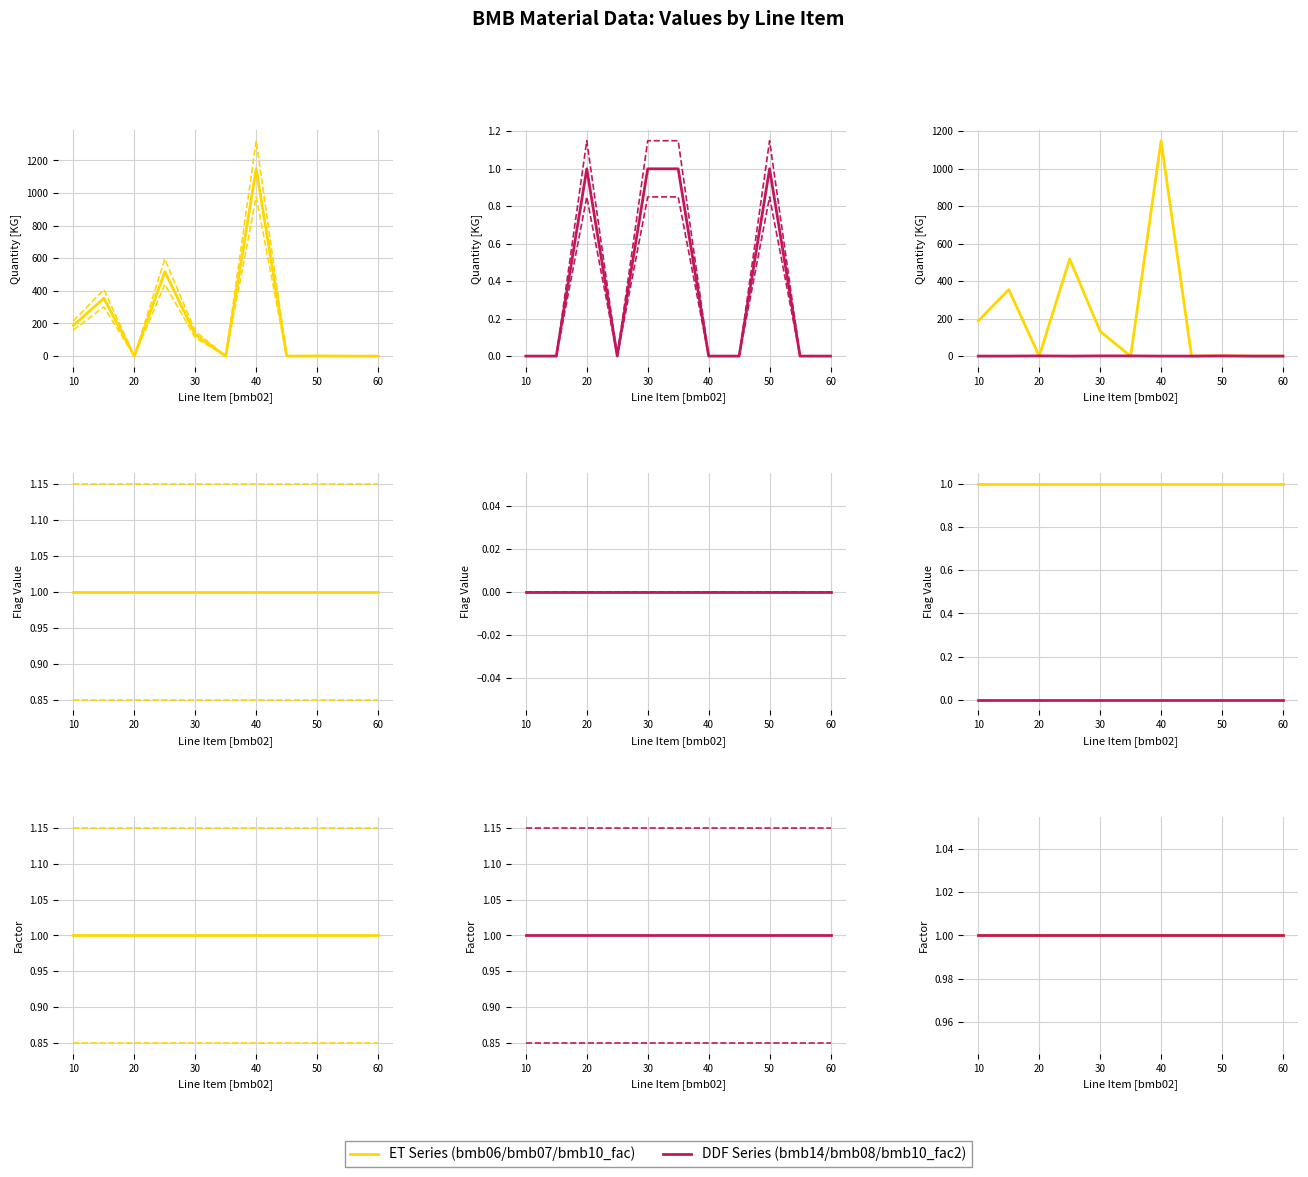

List the series in order of their overall mean, lowest first.

bmb14, bmb06